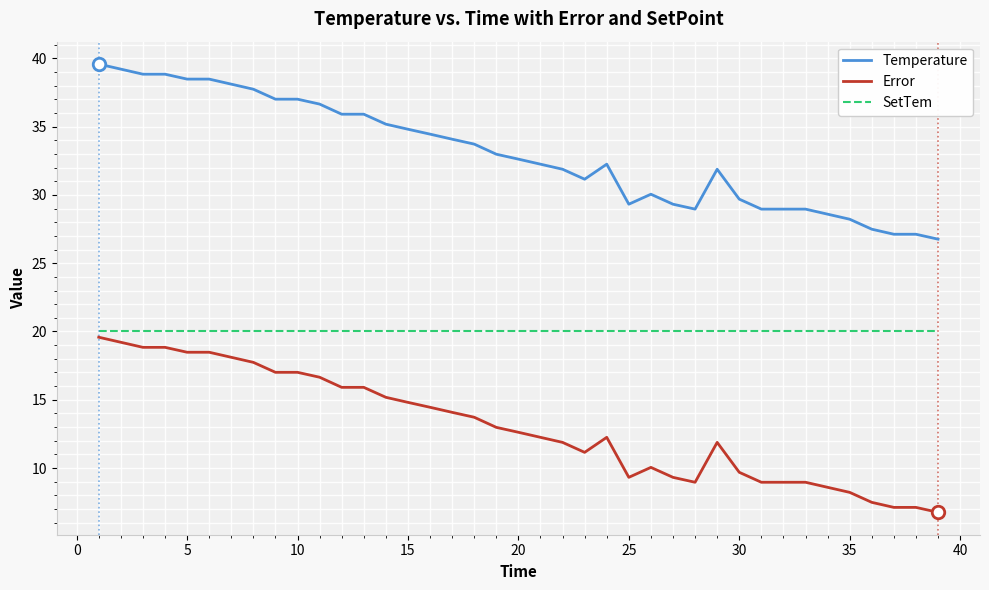

Which series has the largest total across all categories?

Temperature